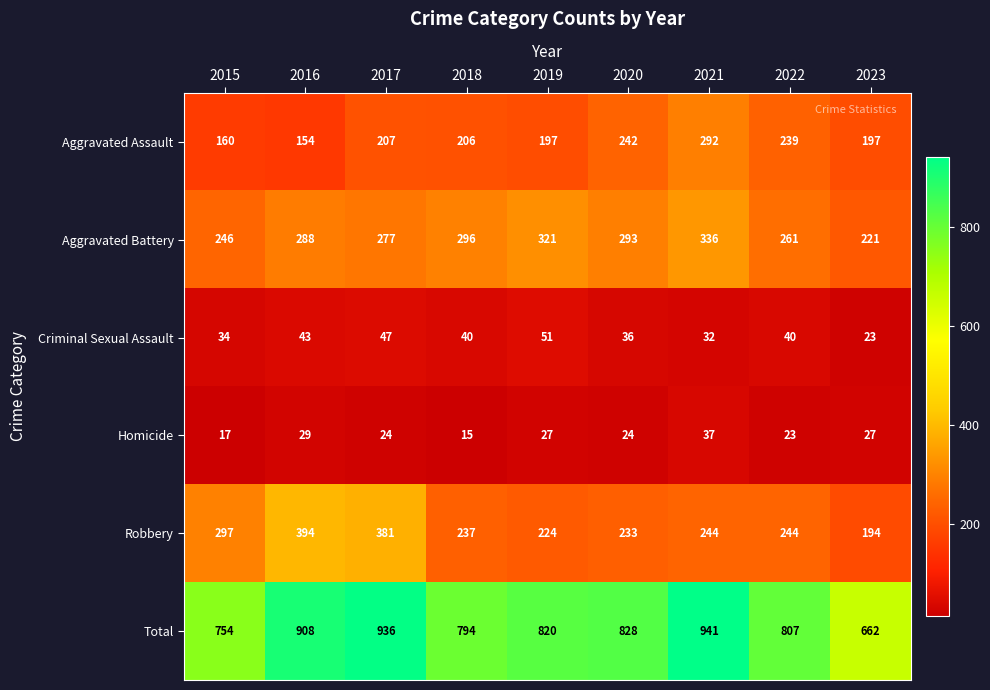

At which category does the chart reach its minimum across all series?

2018